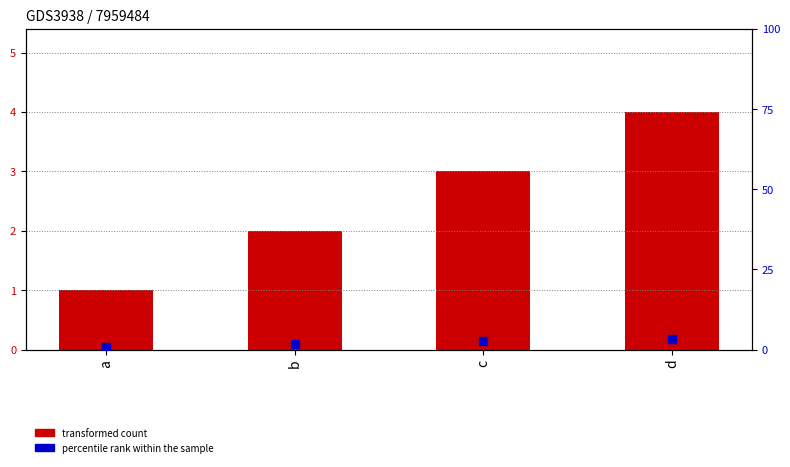

Which series contains the lowest Y value?

percentile rank within the sample